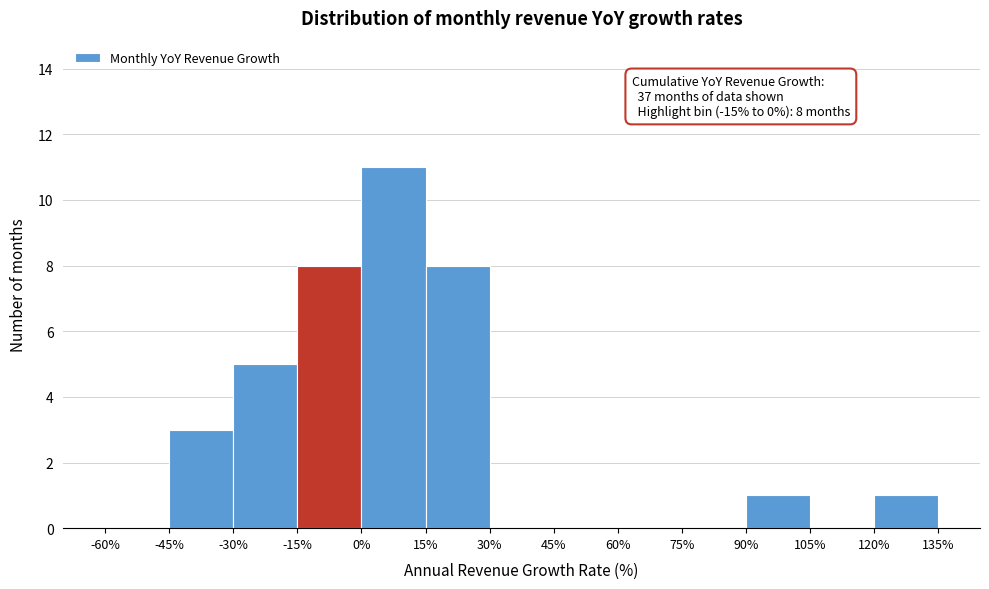

Which range on the x-axis has the tallest bar?

0% to 15%